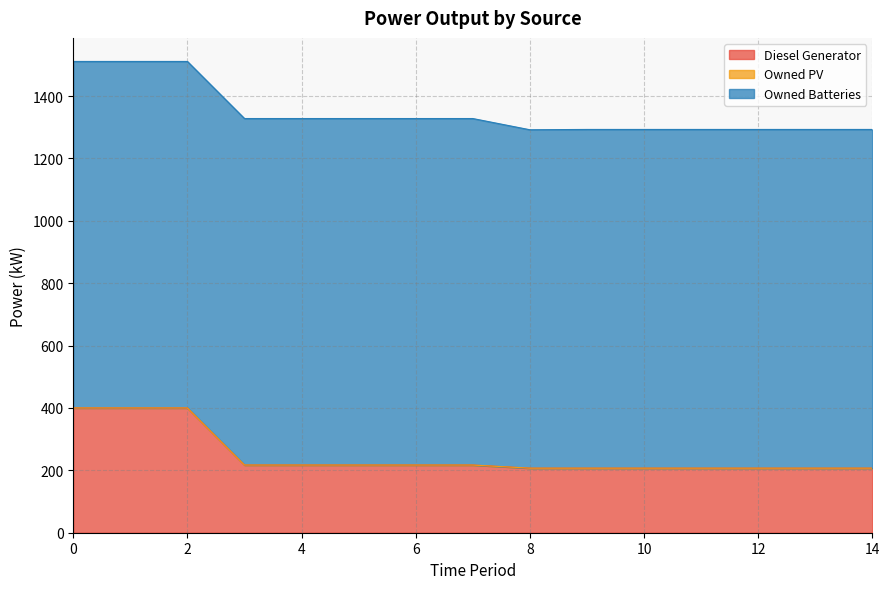

Reading right to left, what are all the values shown in this chart?

Diesel Generator: 207	207	207	207	207	207	207	217	217	217	217	217	400	400	400
Owned PV: 0	0	0	0	0	0	0	0	0	0	0	0	0	0	0
Owned Batteries: 1086	1086	1086	1086	1086	1086	1085	1111	1111	1111	1111	1111	1111	1111	1111